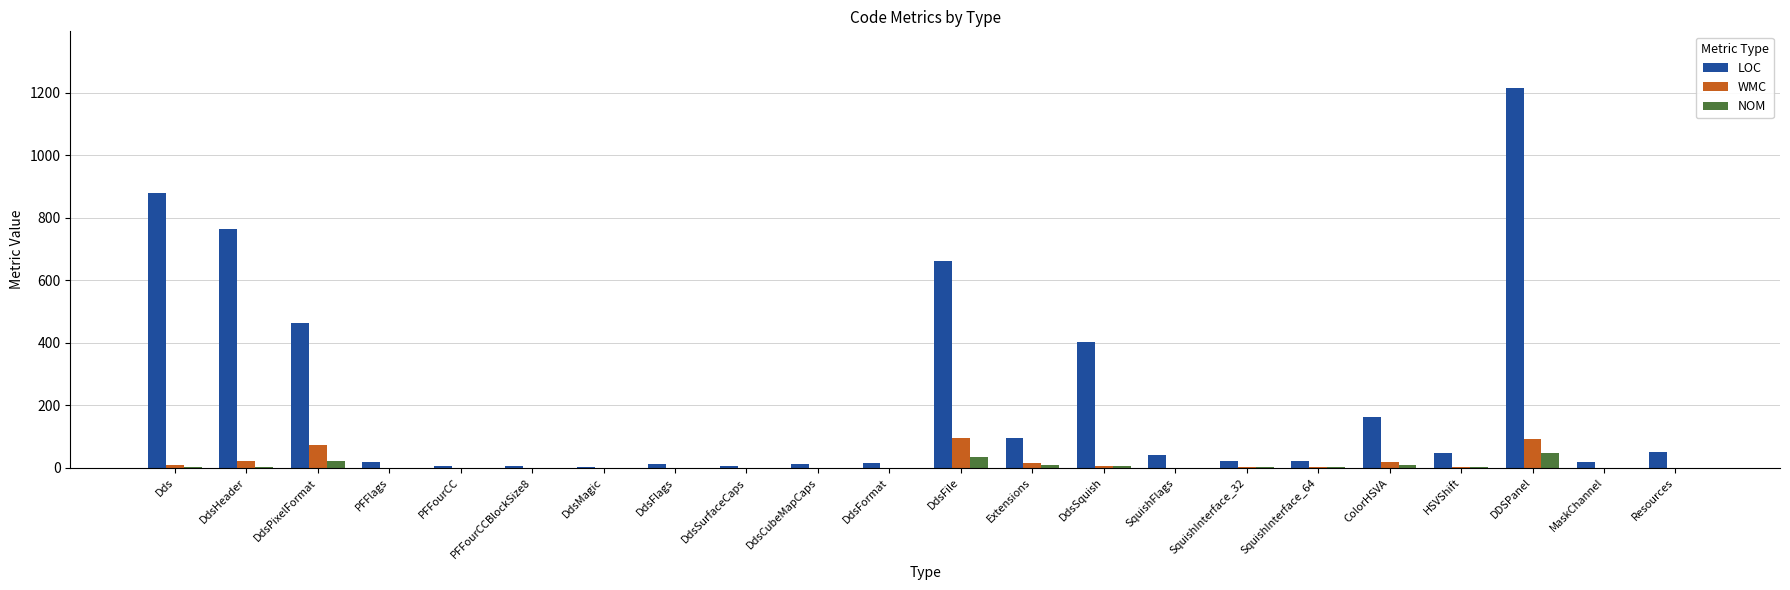

Which category has the highest value across all series?

DDSPanel